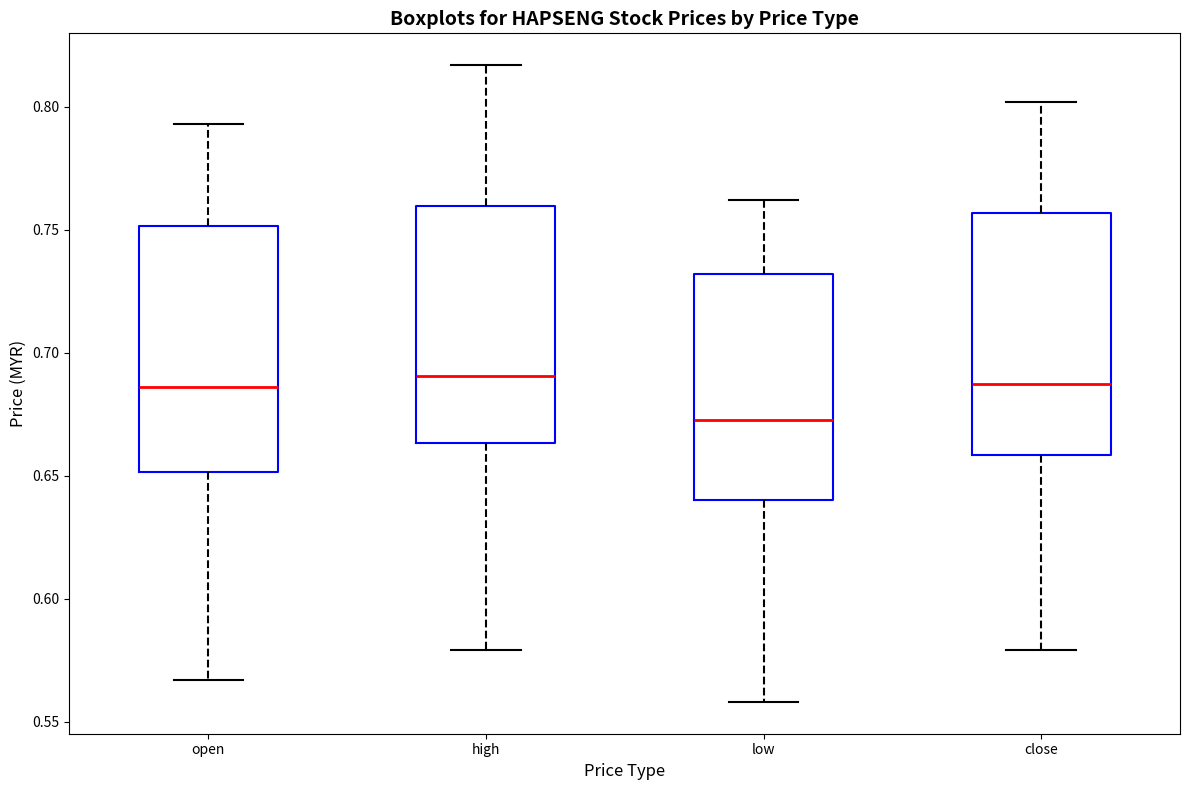

Reading left to right, transcribe this box plot: for each box, give where its median line is, the range the box spans, and where its two whiskers end, as read against the y-axis. The values are not printed on the chart, so give them approximately, as read against the axis.

open: median 0.685, box 0.650 to 0.750, whiskers 0.565 to 0.795
high: median 0.690, box 0.665 to 0.760, whiskers 0.580 to 0.815
low: median 0.675, box 0.640 to 0.730, whiskers 0.560 to 0.760
close: median 0.690, box 0.660 to 0.755, whiskers 0.580 to 0.800